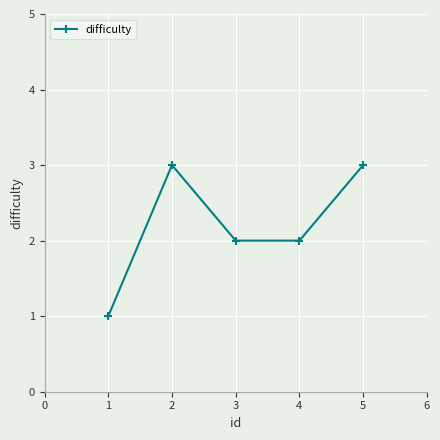

Between 1 and 2, which is larger?

2